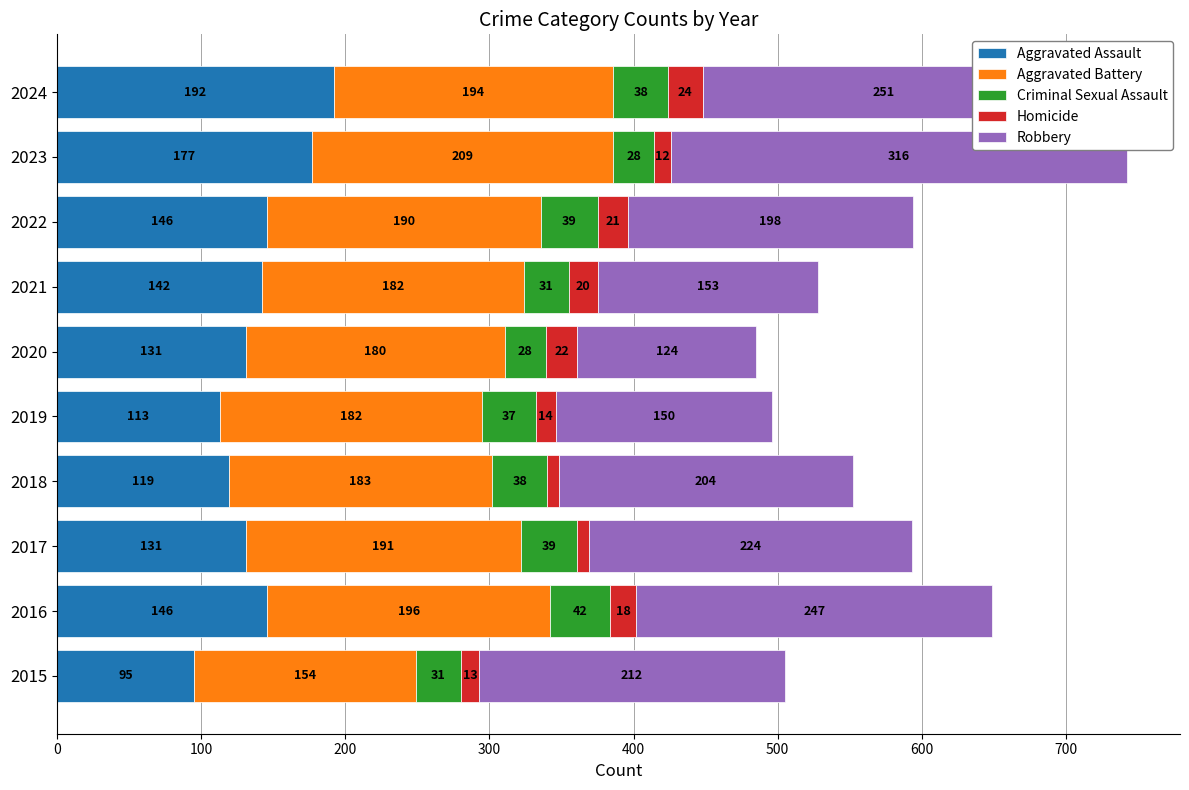

Which category has the highest value in the Aggravated Assault series?

2024